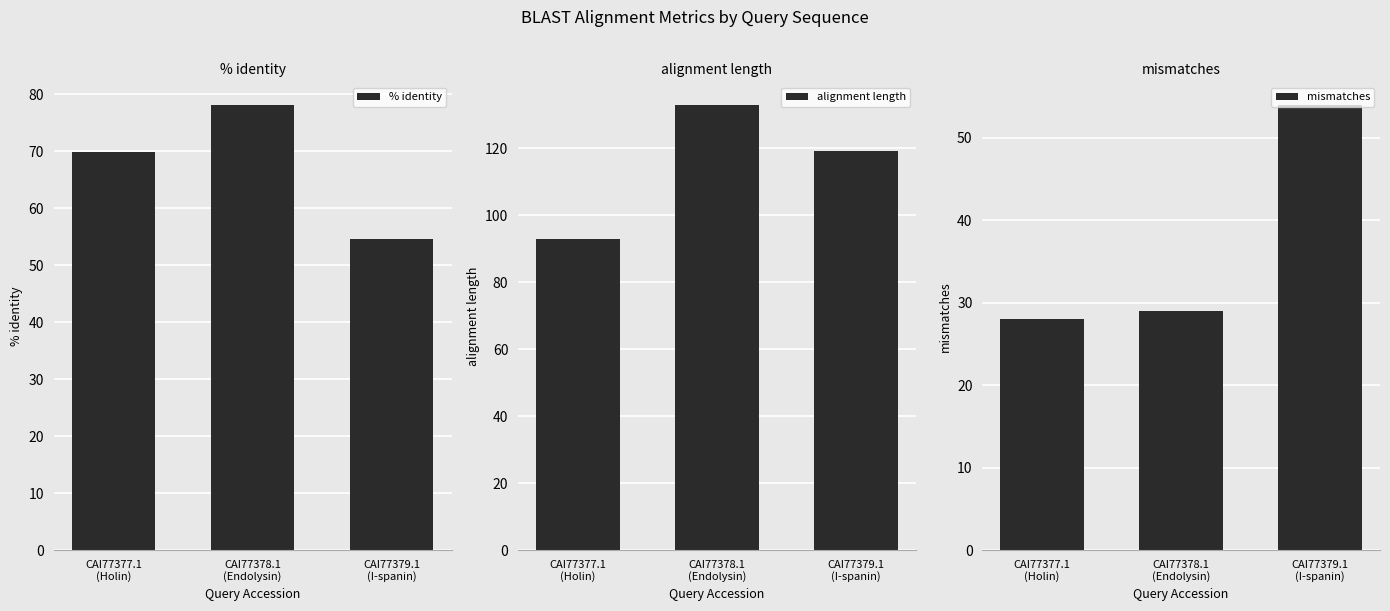

At which category is the sum across all series the highest?

CAI77378.1
(Endolysin)